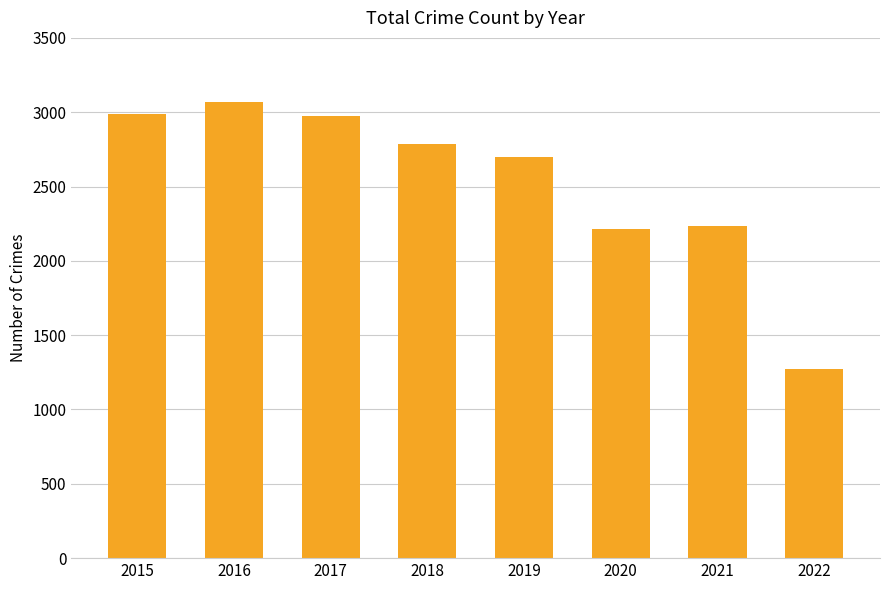

What is the difference between the second highest and second lowest values?

775